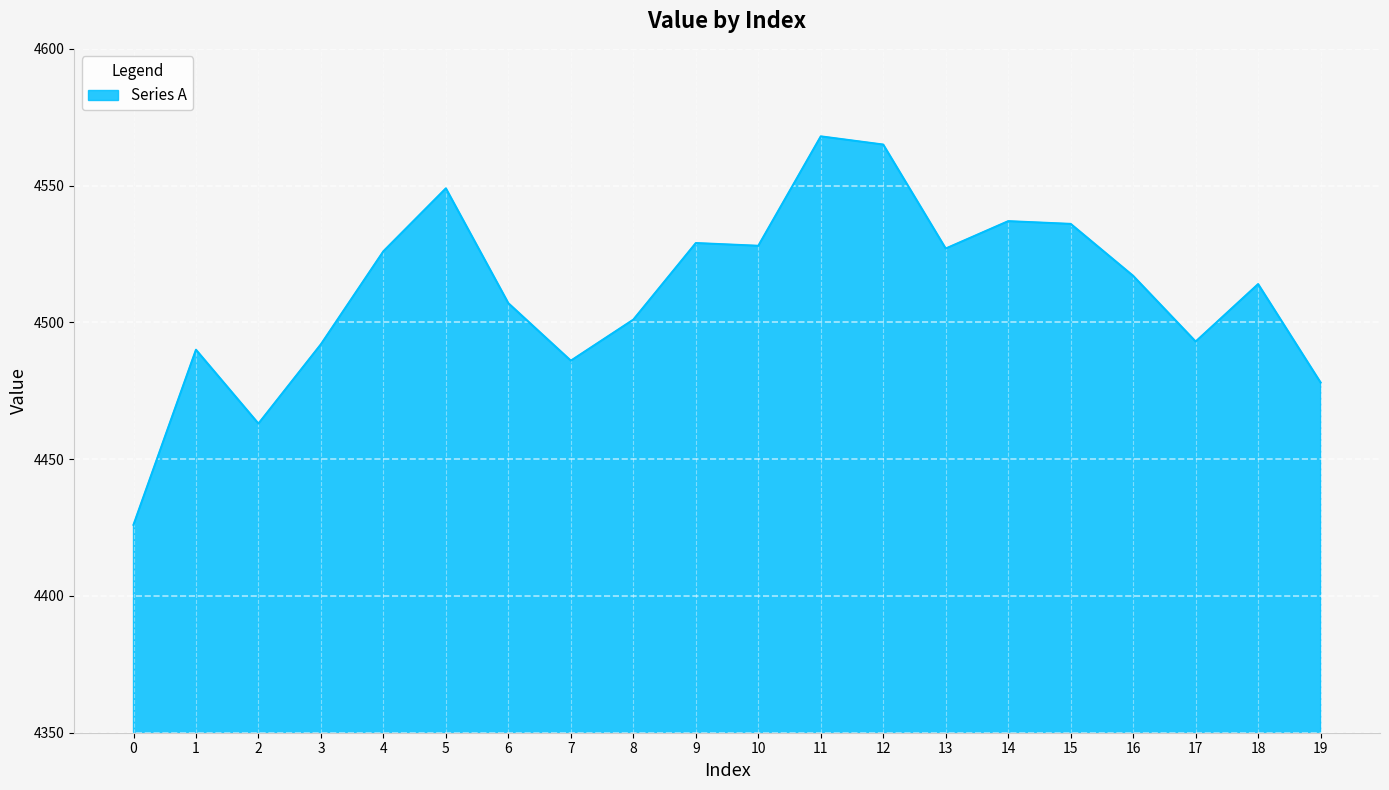

Which has a higher value, 9 or 17?

9